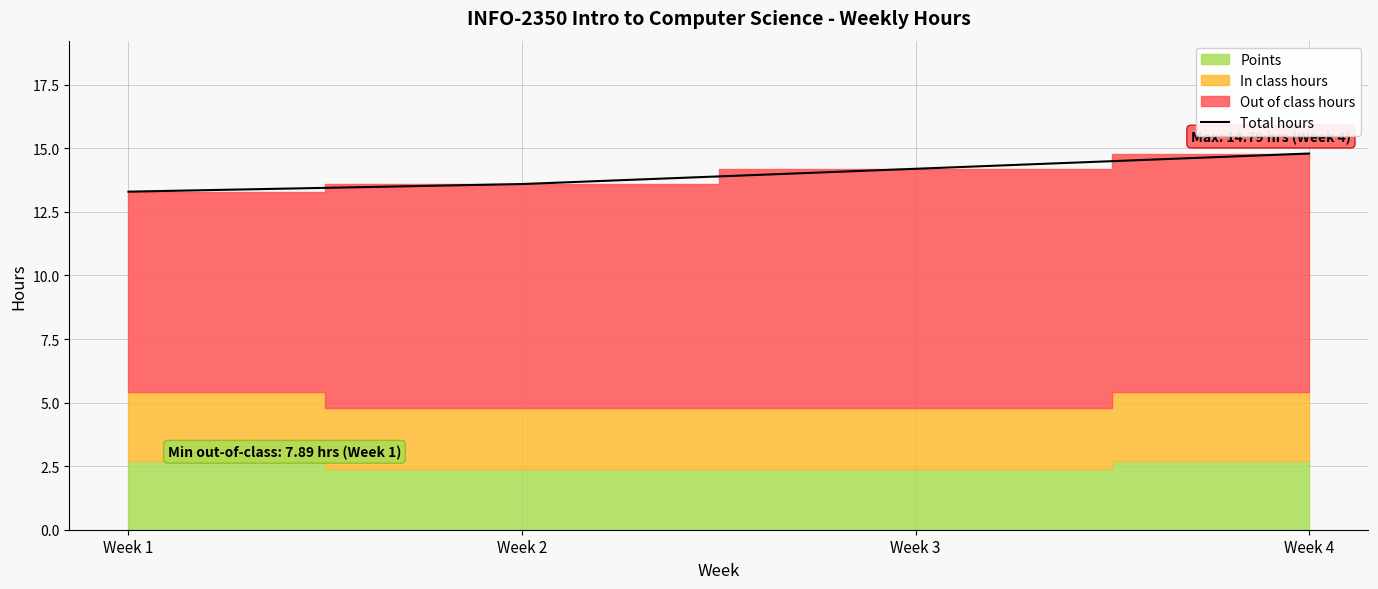

What is the value of the 4th point from the left?

14.8